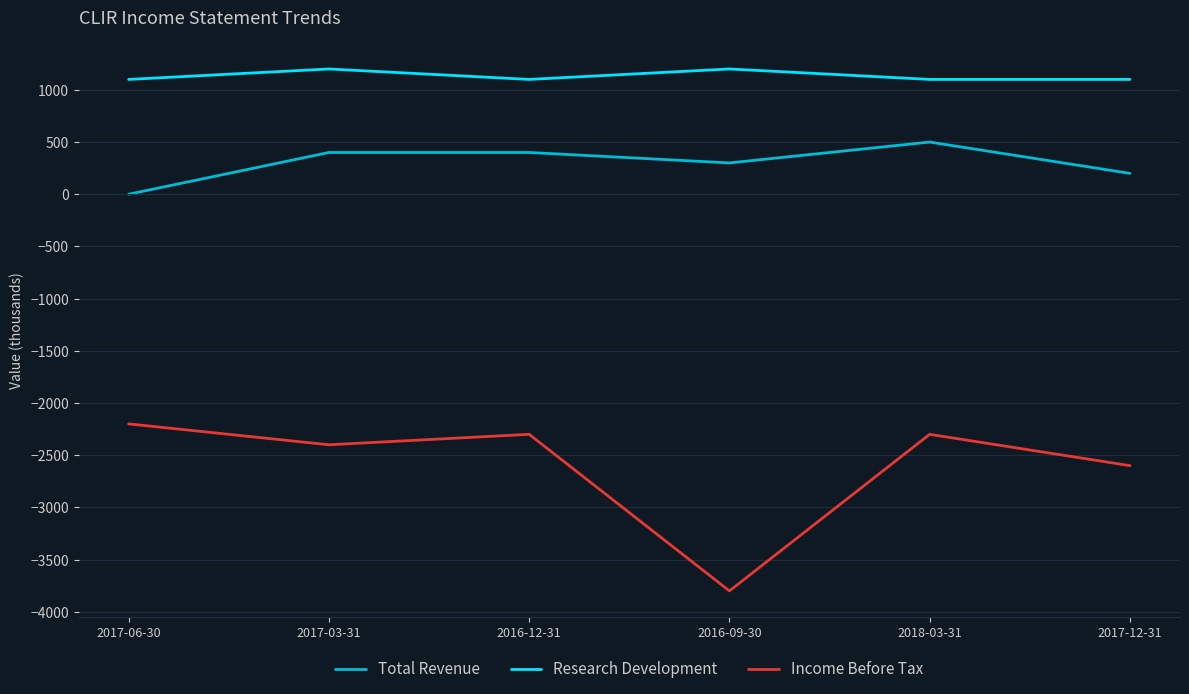

At which category does Income Before Tax reach its first local peak?

2016-12-31